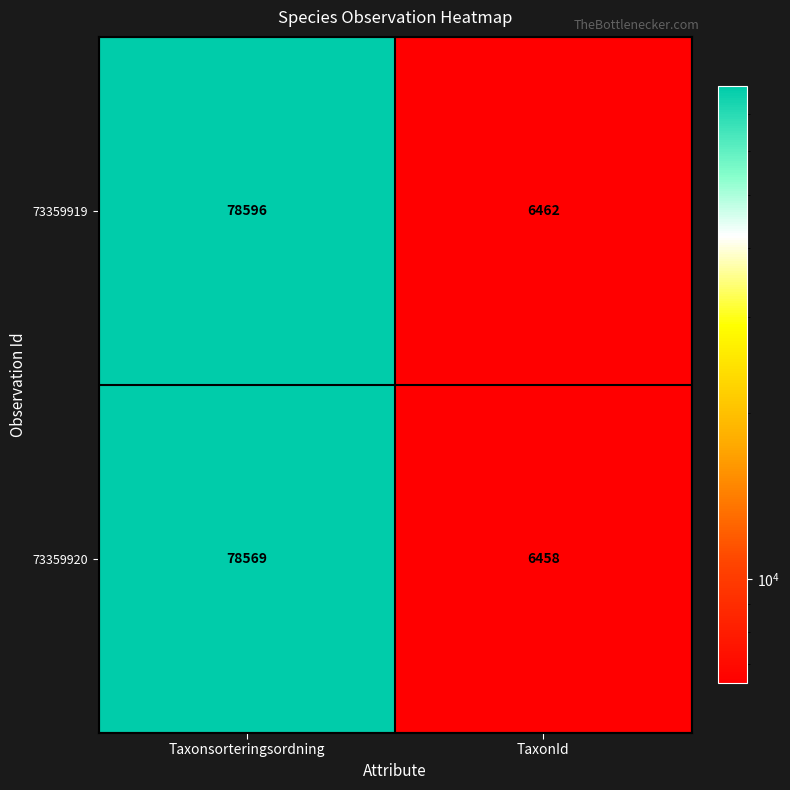

Reading left to right, list all the values displayed in this chart.

73359919: Taxonsorteringsordning=78596	TaxonId=6462
73359920: Taxonsorteringsordning=78569	TaxonId=6458